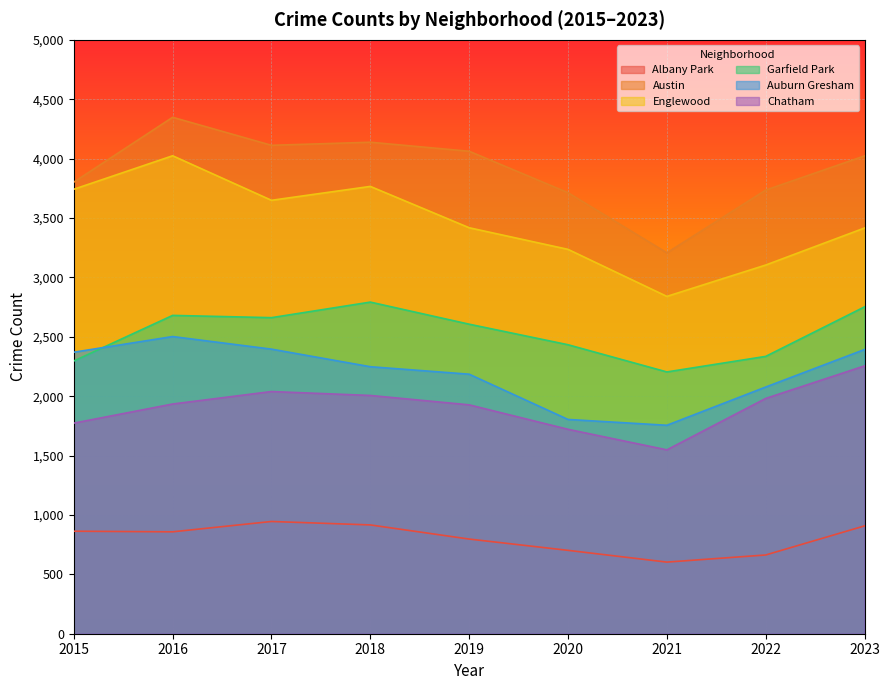

Where is the first local minimum for Auburn Gresham?

2021